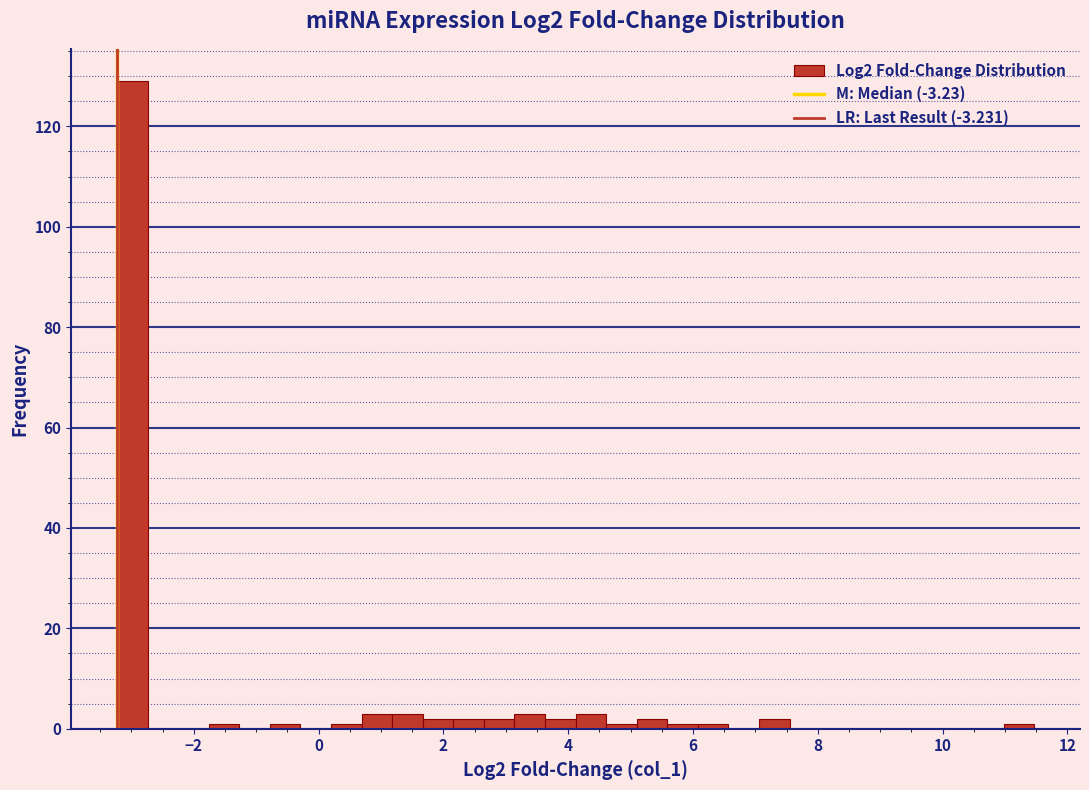

Read against the x-axis, roughly where is the centre of the tallest bar?

-3.0